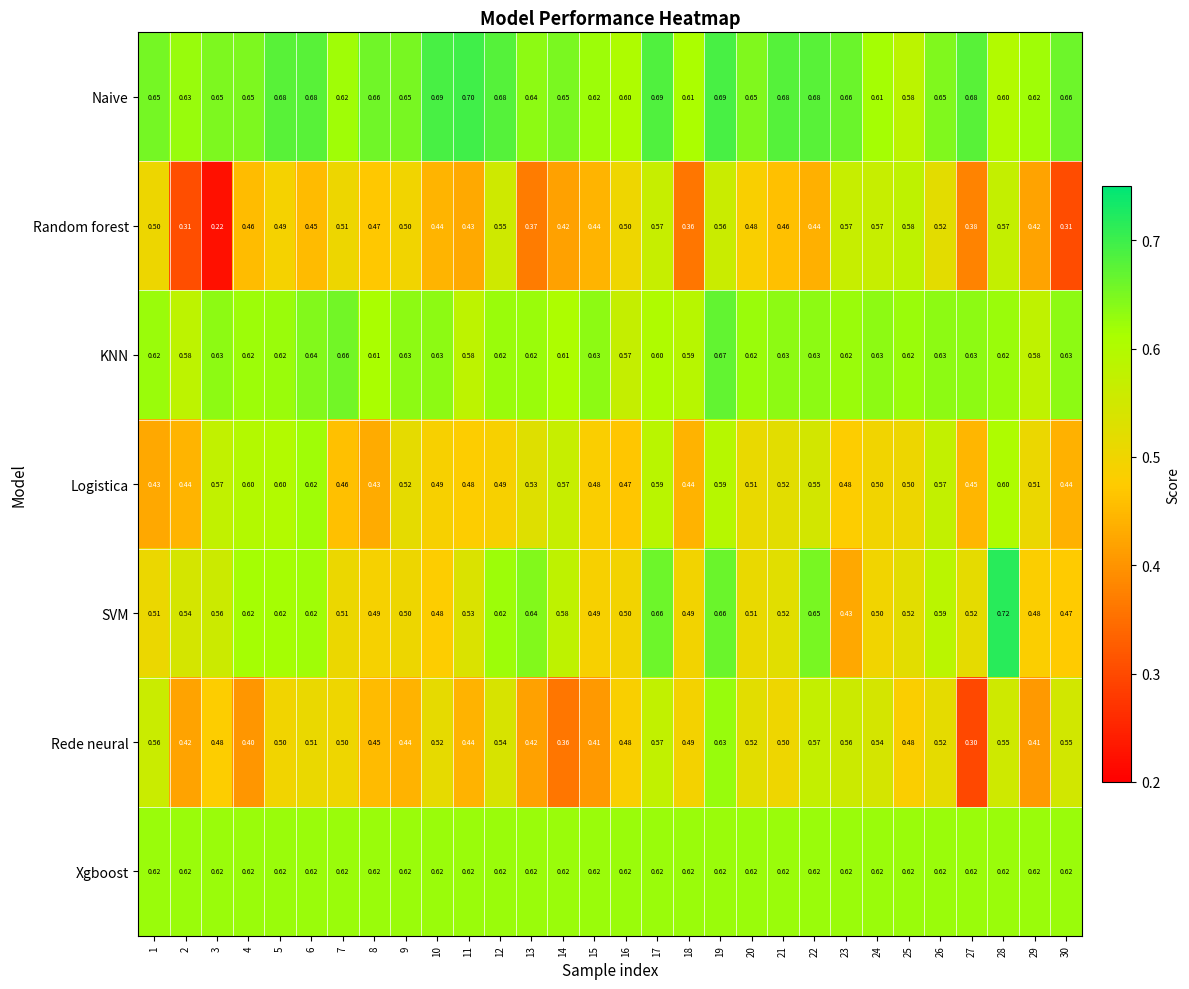

Which series has the widest spread of values?

Random forest